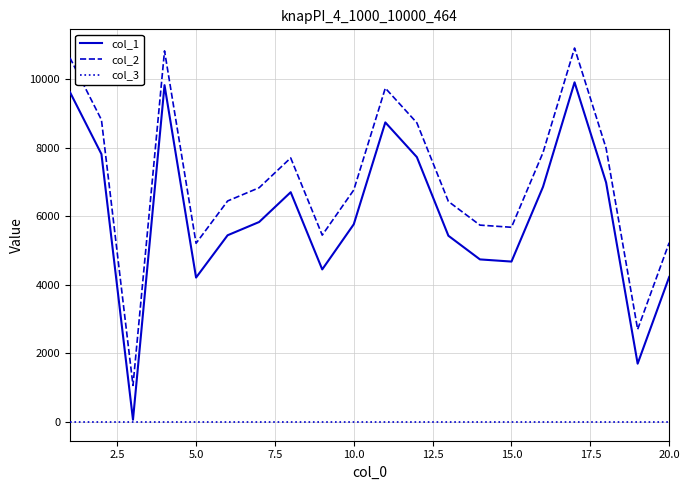

List the series in order of their peak value, lowest first.

col_3, col_1, col_2